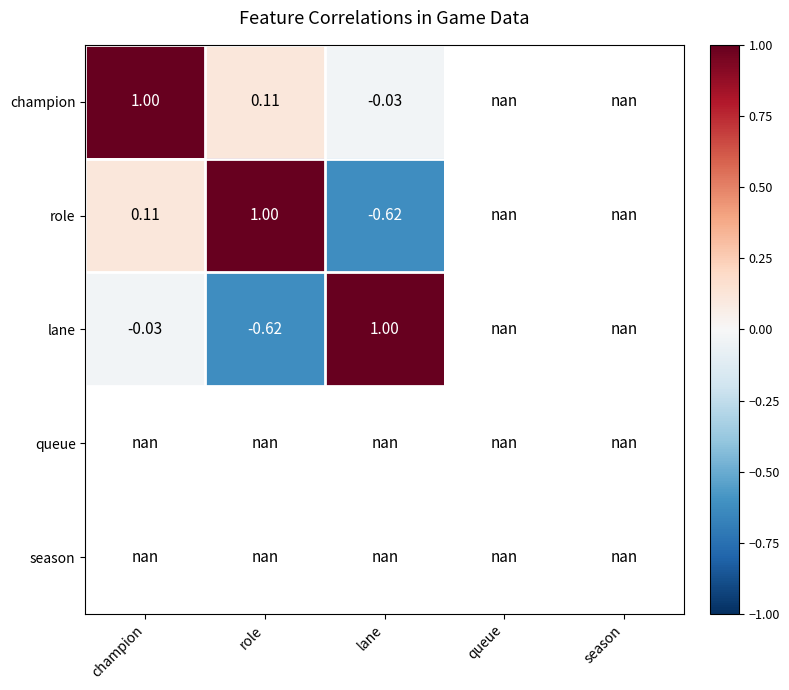

Which category has the highest value in the champion series?

champion